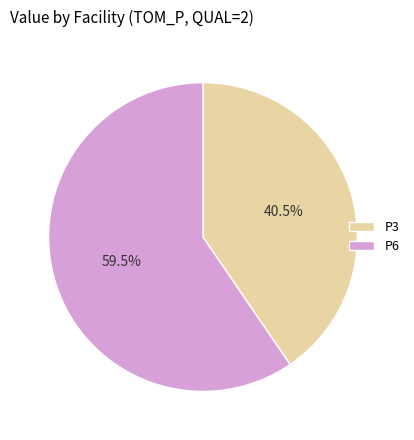

Combined, what portion of the pie is P6 and P3?

100.0%